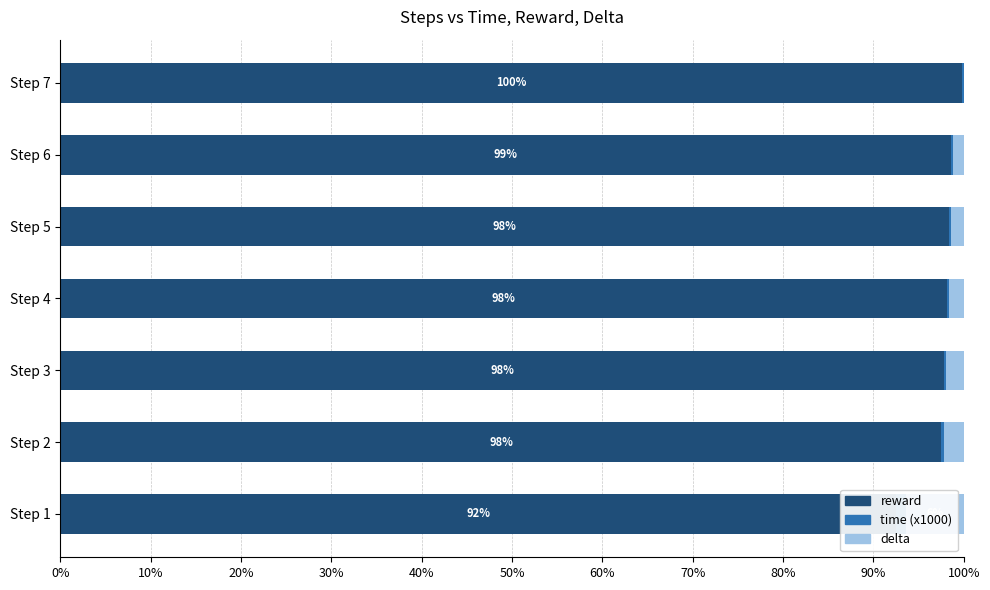

How many values in the reward series are below 98?

3